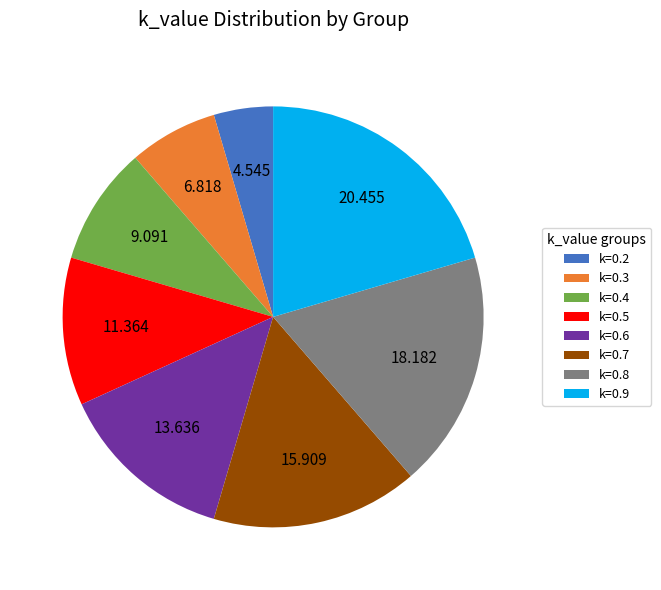

Does any single category account for the majority?

No